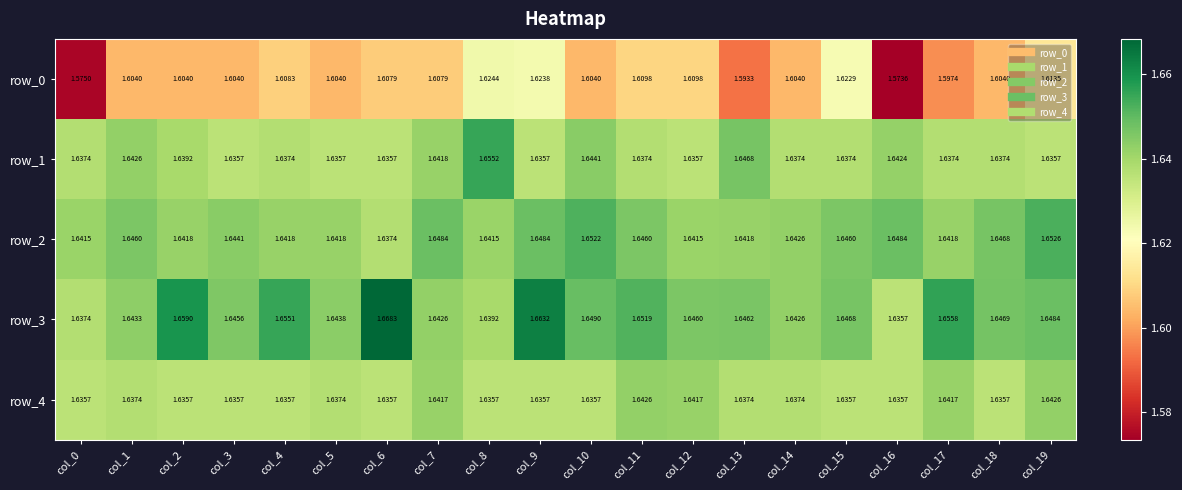

Reading right to left, extract all data points from this chart.

row_0: 1.6	1.6	1.6	1.6	1.6	1.6	1.6	1.6	1.6	1.6	1.6	1.6	1.6	1.6	1.6	1.6	1.6	1.6	1.6	1.6
row_1: 1.6	1.6	1.6	1.6	1.6	1.6	1.6	1.6	1.6	1.6	1.6	1.7	1.6	1.6	1.6	1.6	1.6	1.6	1.6	1.6
row_2: 1.7	1.6	1.6	1.6	1.6	1.6	1.6	1.6	1.6	1.7	1.6	1.6	1.6	1.6	1.6	1.6	1.6	1.6	1.6	1.6
row_3: 1.6	1.6	1.7	1.6	1.6	1.6	1.6	1.6	1.7	1.6	1.7	1.6	1.6	1.7	1.6	1.7	1.6	1.7	1.6	1.6
row_4: 1.6	1.6	1.6	1.6	1.6	1.6	1.6	1.6	1.6	1.6	1.6	1.6	1.6	1.6	1.6	1.6	1.6	1.6	1.6	1.6